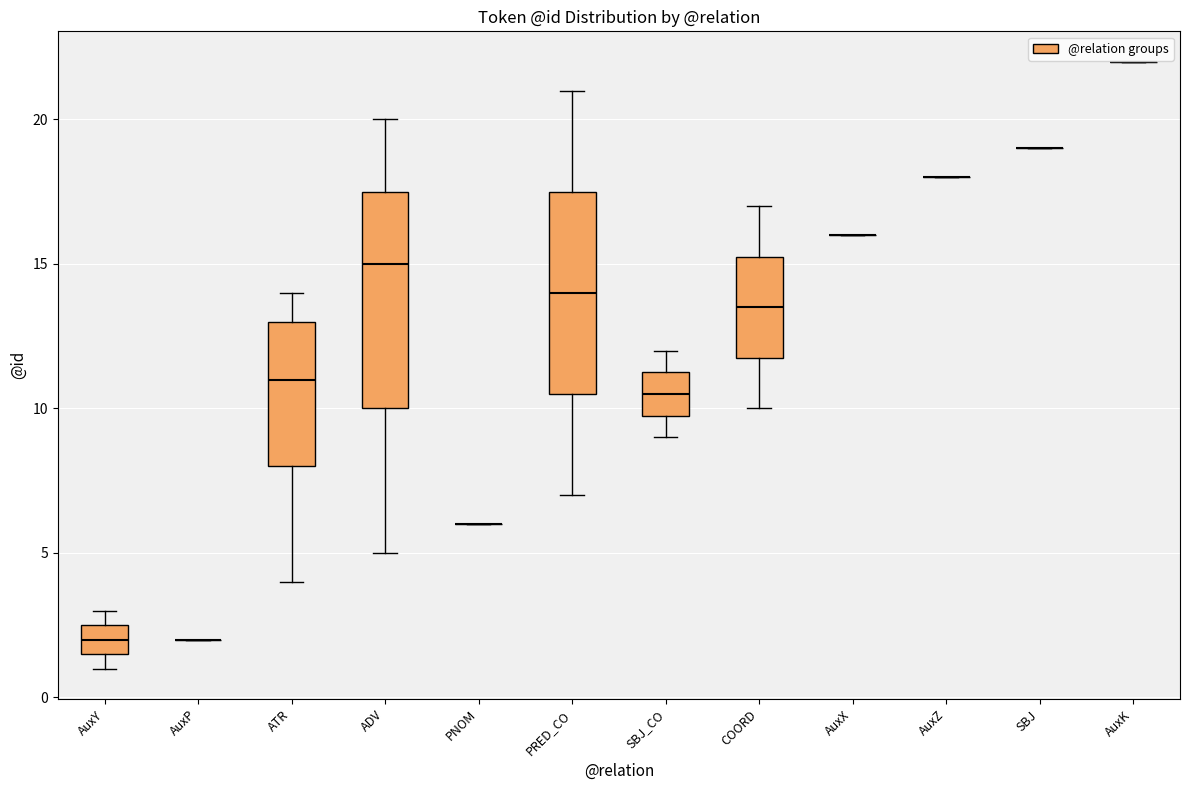

Reading left to right, transcribe this box plot: for each box, give where its median line is, the range the box spans, and where its two whiskers end, as read against the y-axis. The values are not printed on the chart, so give them approximately, as read against the axis.

AuxY: median 2.0, box 1.5 to 2.5, whiskers 1.0 to 3.0
AuxP: box collapsed to a line at 2.0, whiskers 2.0 to 2.0
ATR: median 11.0, box 8.0 to 13.0, whiskers 4.0 to 14.0
ADV: median 15.0, box 10.0 to 17.5, whiskers 5.0 to 20.0
PNOM: box collapsed to a line at 6.0, whiskers 6.0 to 6.0
PRED_CO: median 14.0, box 10.5 to 17.5, whiskers 7.0 to 21.0
SBJ_CO: median 10.5, box 10.0 to 11.5, whiskers 9.0 to 12.0
COORD: median 13.5, box 12.0 to 15.5, whiskers 10.0 to 17.0
AuxX: box collapsed to a line at 16.0, whiskers 16.0 to 16.0
AuxZ: box collapsed to a line at 18.0, whiskers 18.0 to 18.0
SBJ: box collapsed to a line at 19.0, whiskers 19.0 to 19.0
AuxK: box collapsed to a line at 22.0, whiskers 22.0 to 22.0